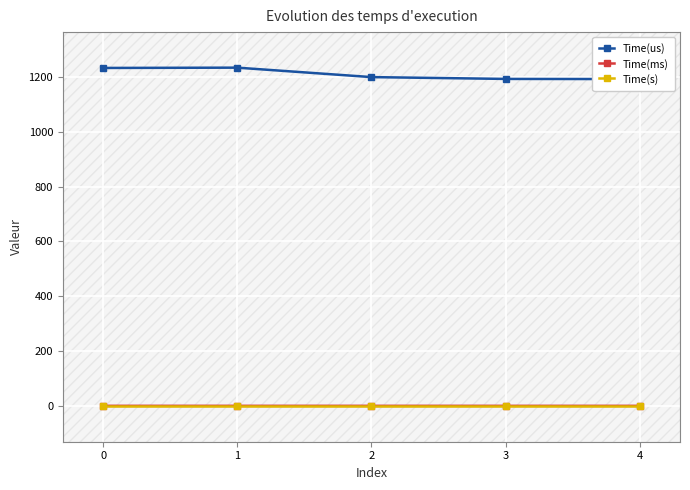

What is the value of the Time(ms) point at the 3rd from the left?

1.2